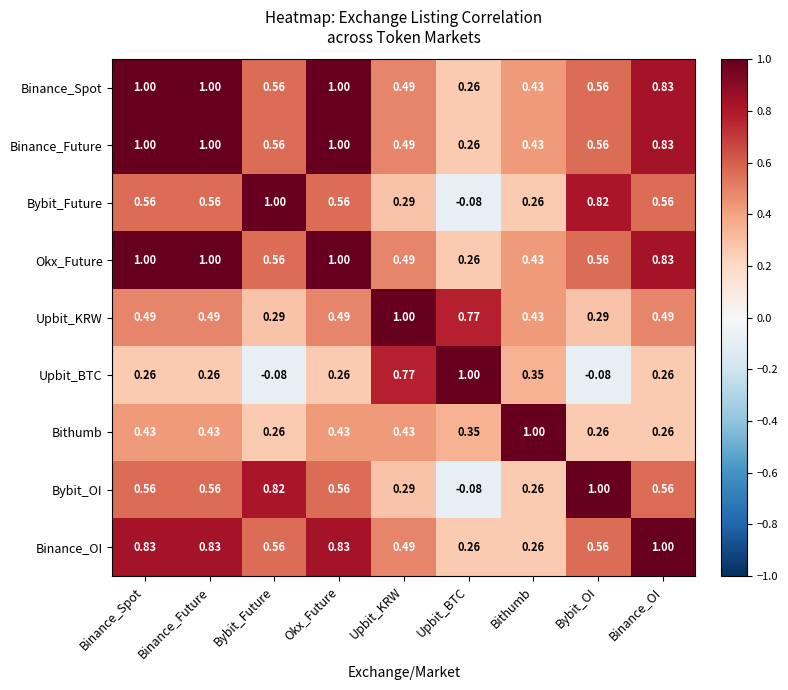

At which label does Bybit_OI reach its peak?

Bybit_OI